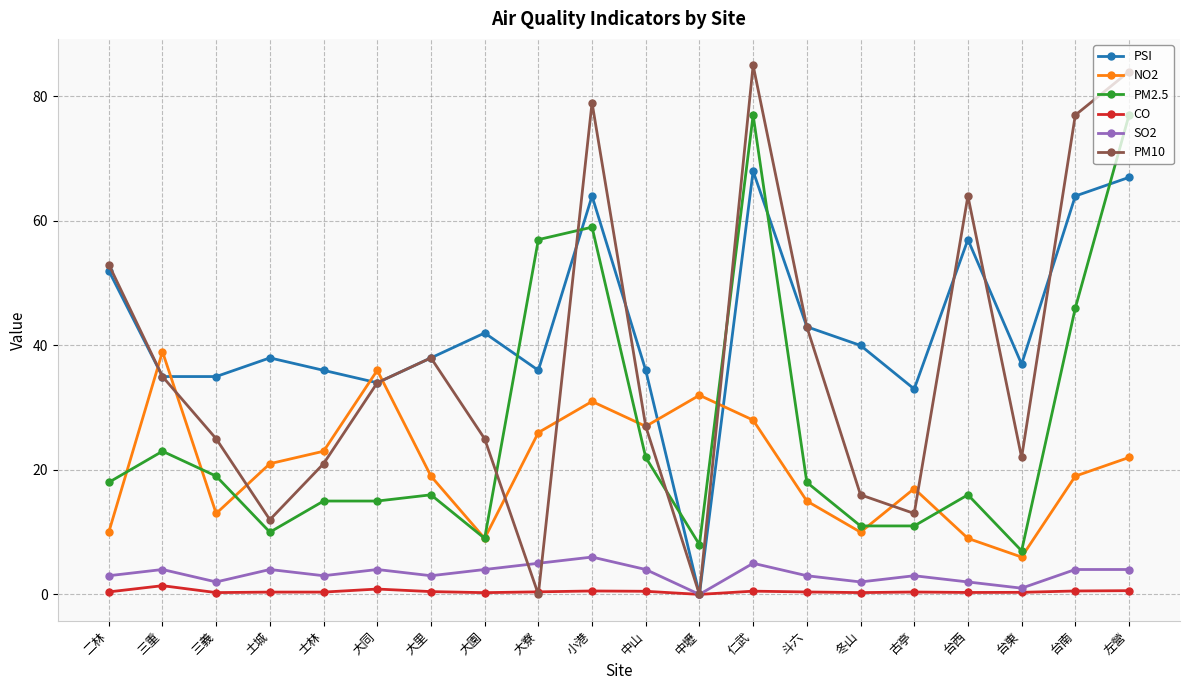

Does the chart display data point markers on the line(s)?

Yes